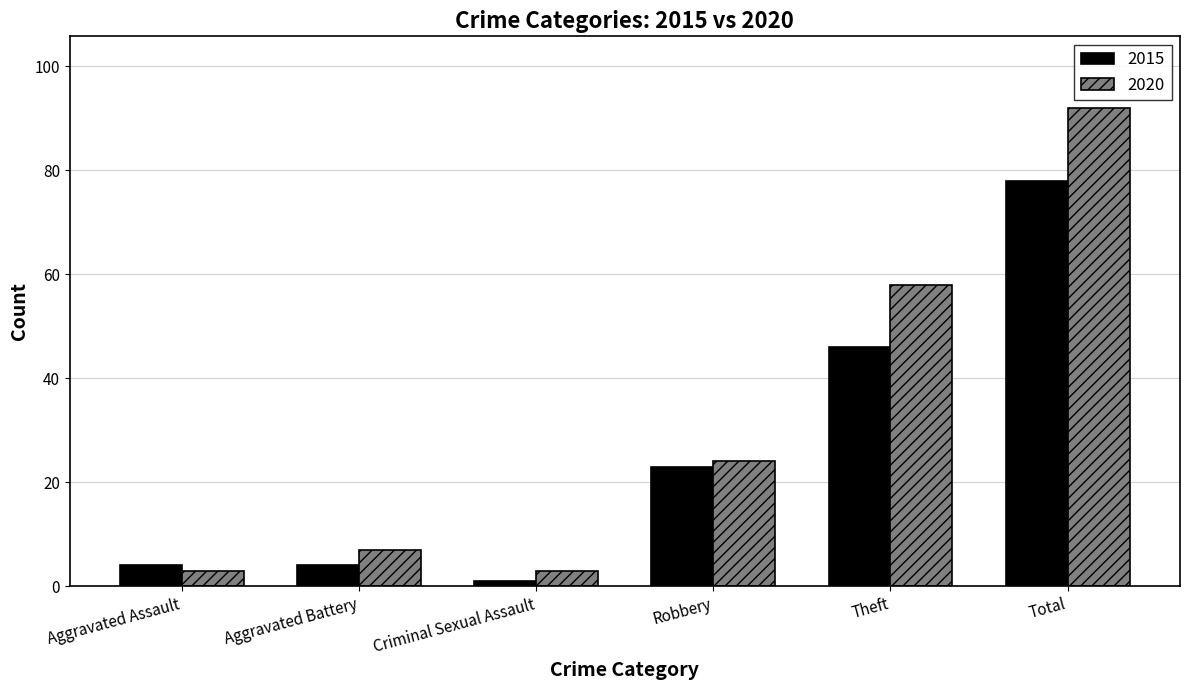

List the series in order of their peak value, lowest first.

2015, 2020